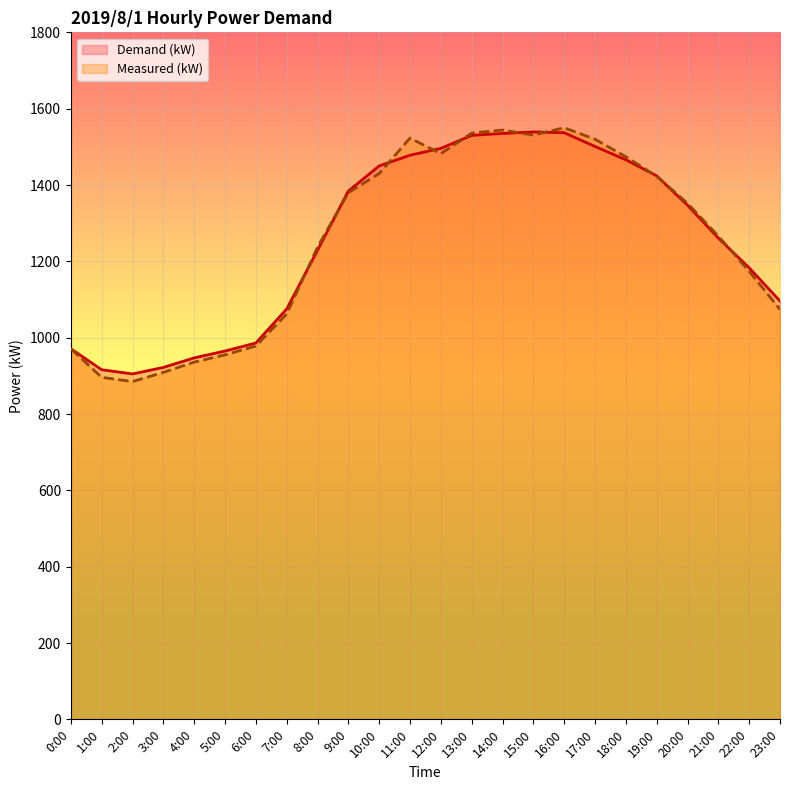

True or false: Measured (kW) and Demand (kW) intersect in this chart.

True